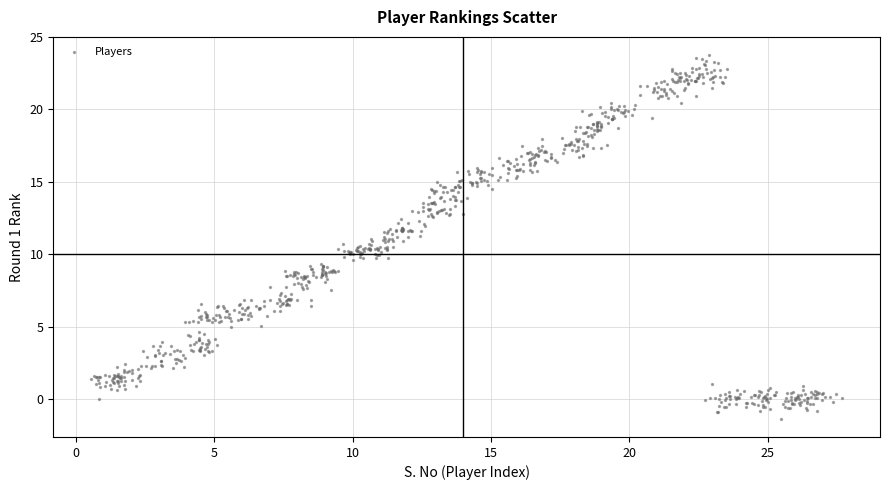

What is the range of Y values (max minus min)?

25.1